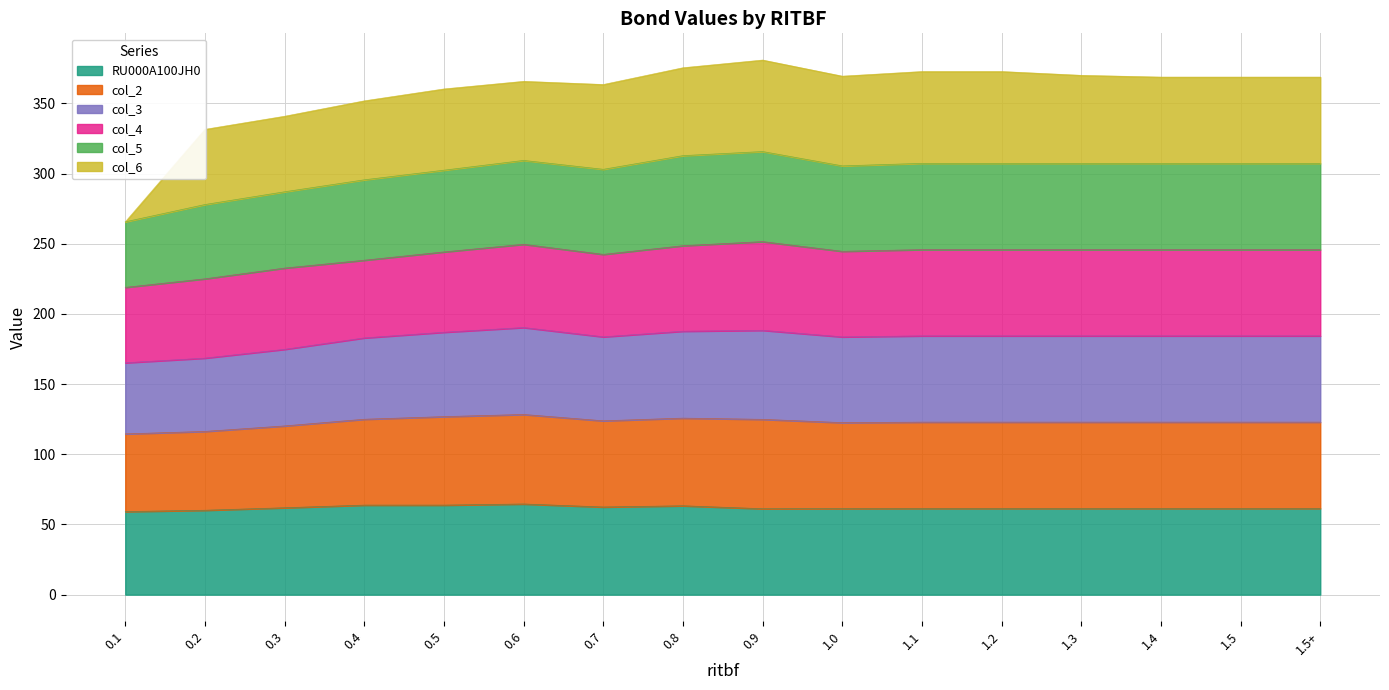

List the labels in order of col_2 value, smallest first.

0.1, 0.2, 0.3, 0.4, 1.0, 0.7, 1.1, 1.2, 1.3, 1.4, 1.5, 1.5+, 0.5, 0.8, 0.9, 0.6